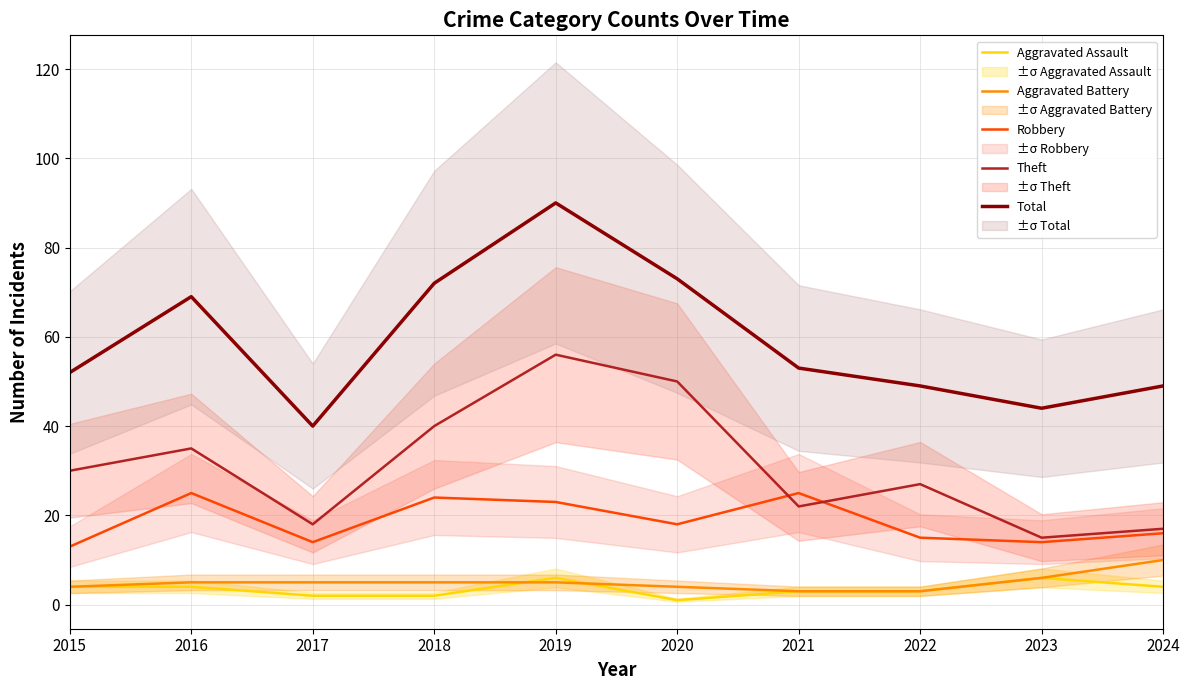

Reading right to left, list all the values displayed in this chart.

Aggravated Assault: 4	6	3	3	1	6	2	2	4	4
Aggravated Battery: 10	6	3	3	4	5	5	5	5	4
Robbery: 16	14	15	25	18	23	24	14	25	13
Theft: 17	15	27	22	50	56	40	18	35	30
Total: 49	44	49	53	73	90	72	40	69	52